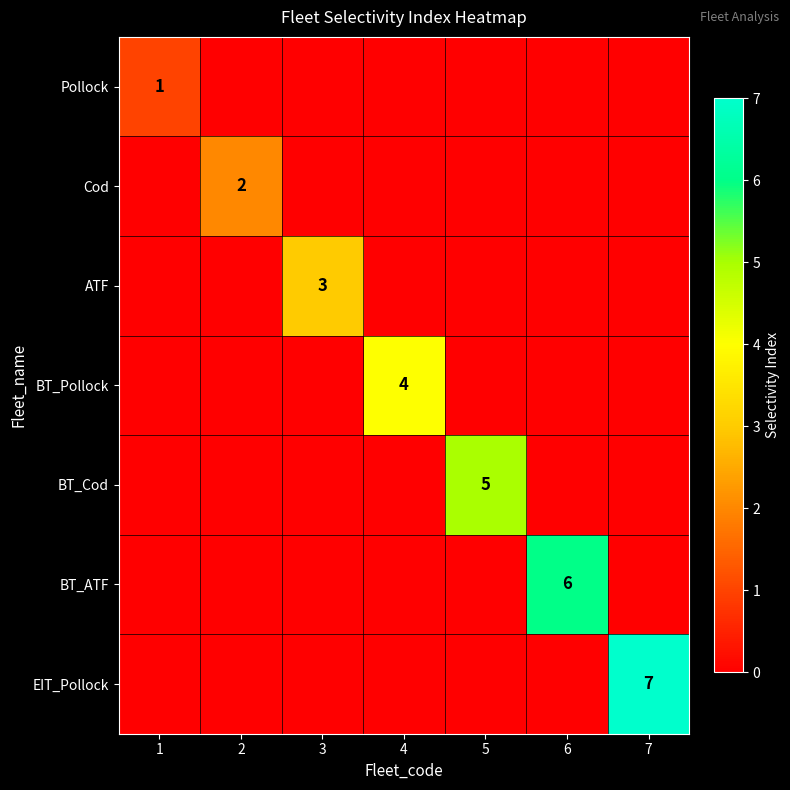

The value of BT_Pollock at 4 is 7. True or false?

False